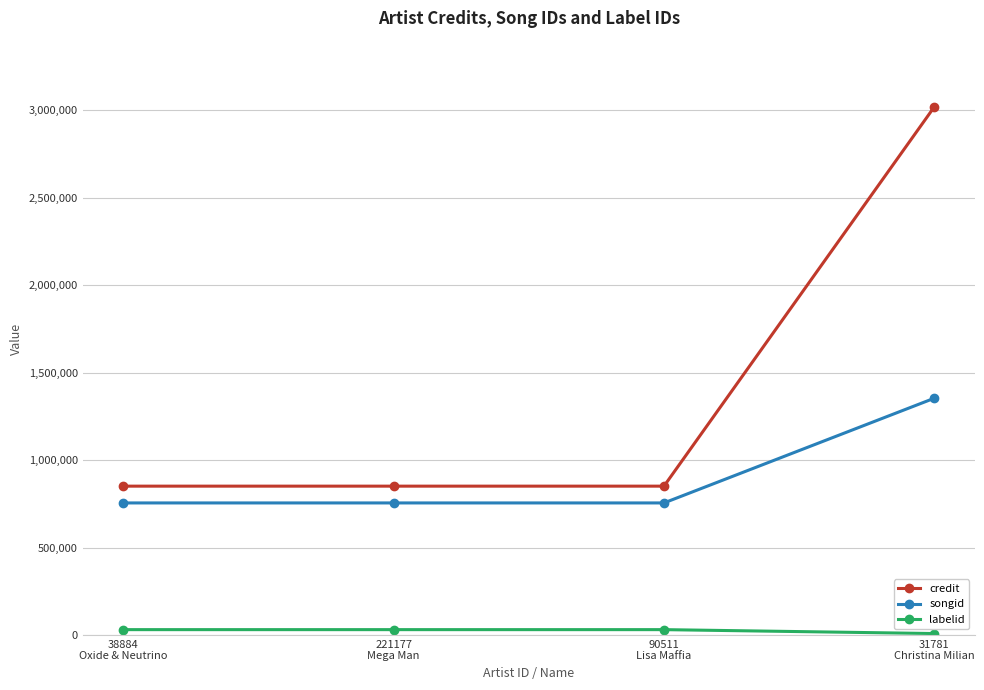

What is the sum of the songid values at 31781
Christina Milian and 38884
Oxide & Neutrino?

2109087